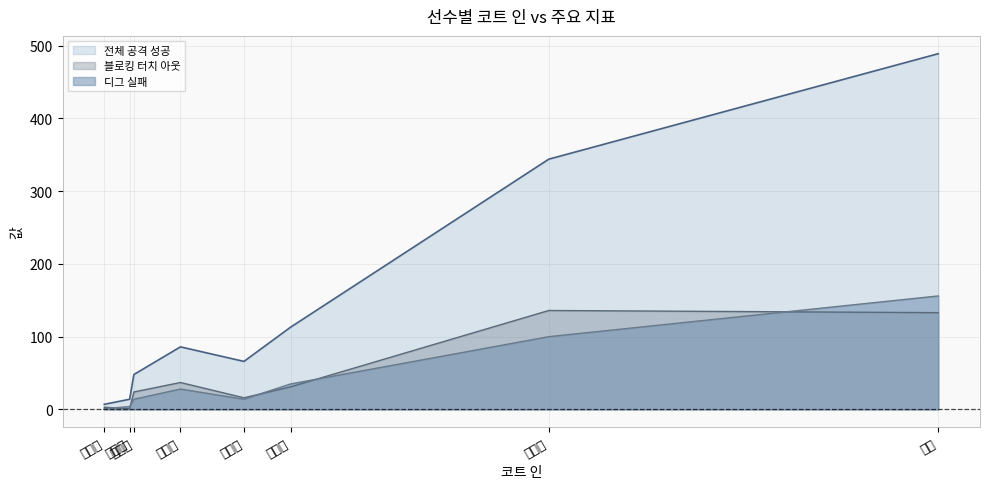

What is the label of the 7th point from the right?

켈시